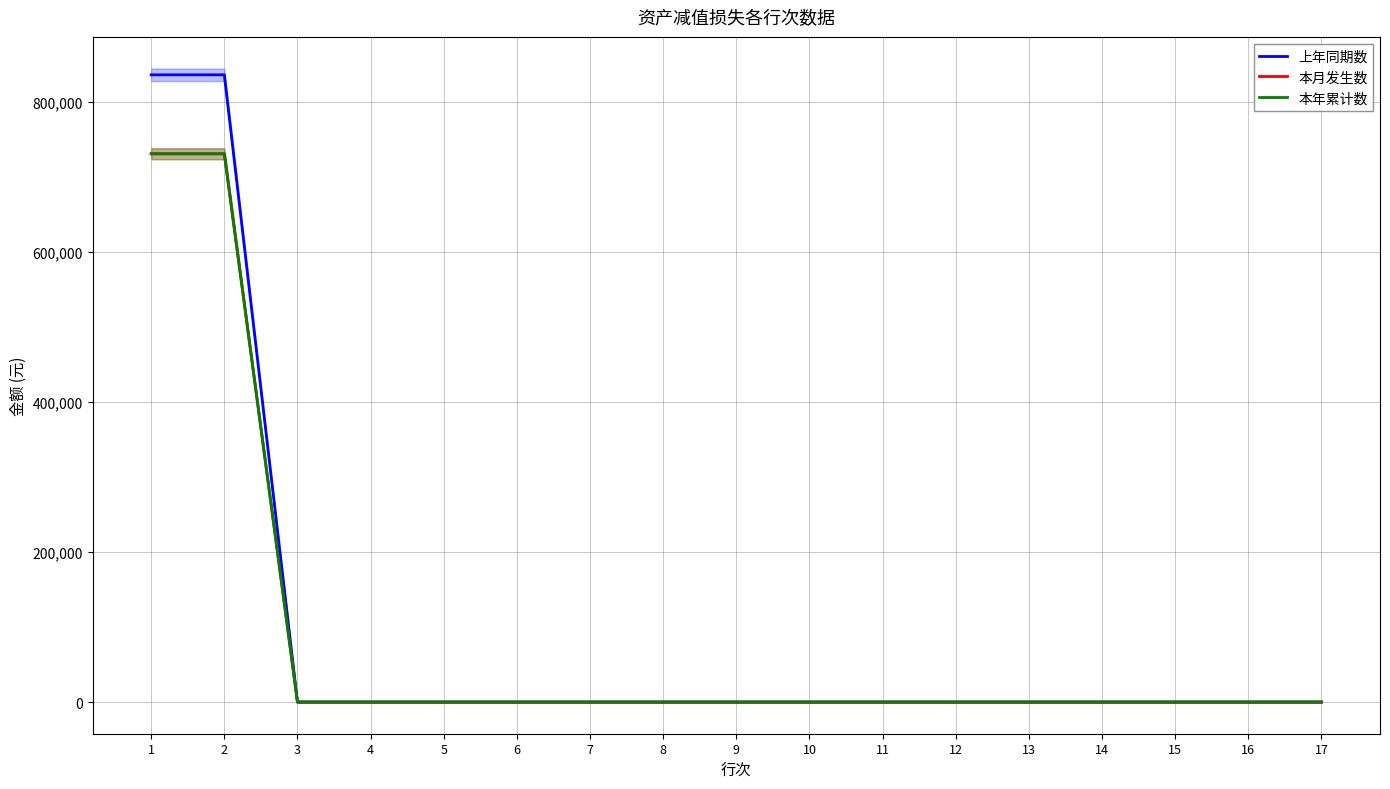

True or false: 本月发生数 has a value of -322879.8 at 12.

False